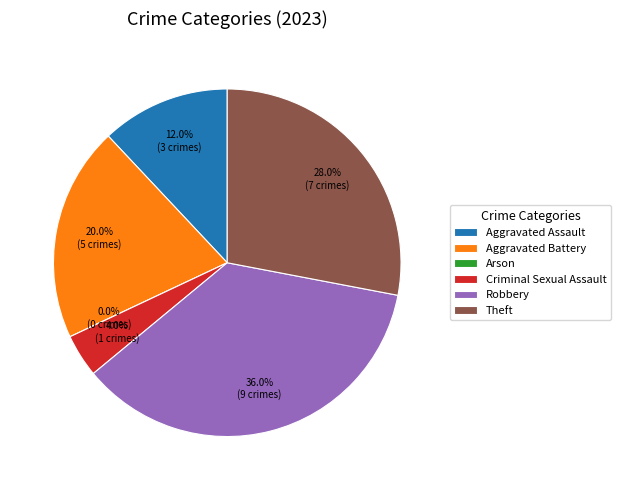

Does Aggravated Assault represent more than half of the total?

No